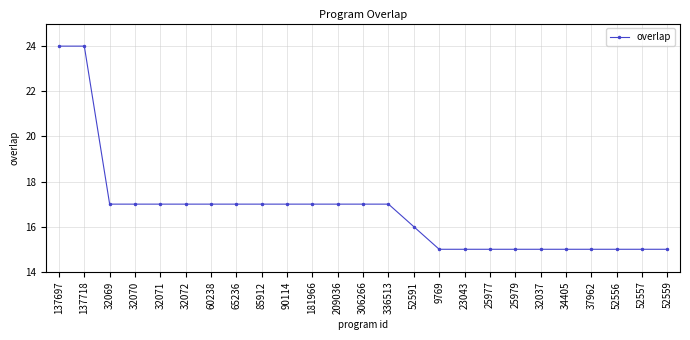

What is the minimum value shown in the chart?

15